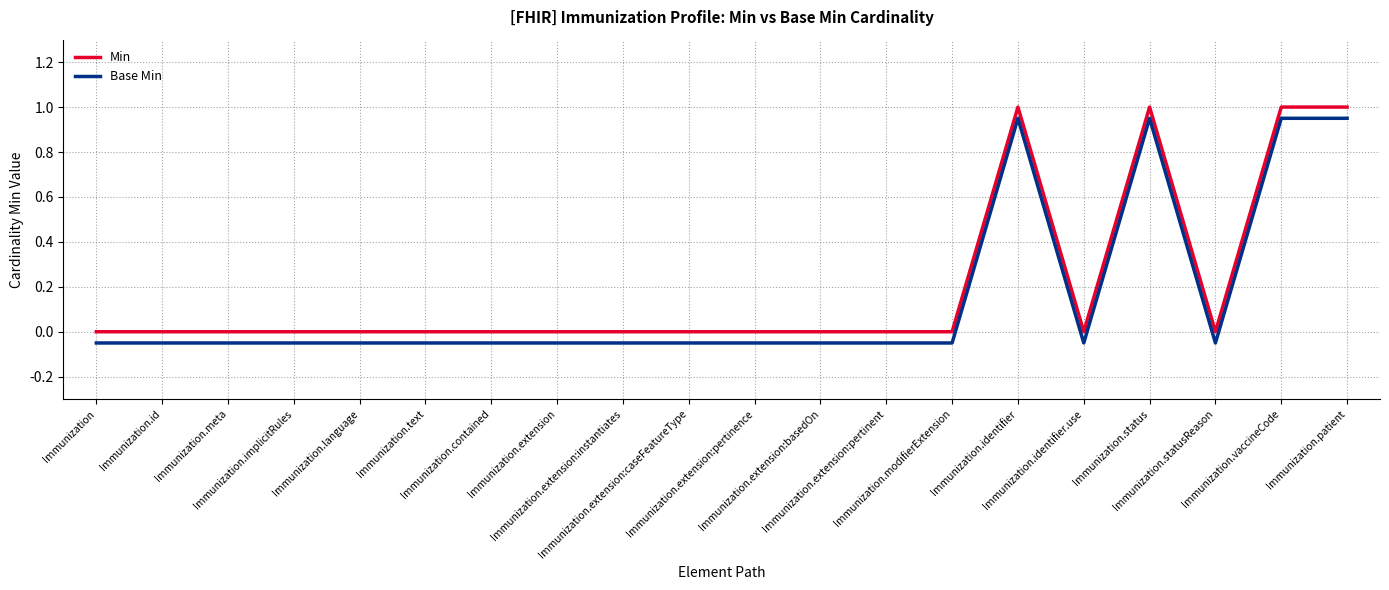

What is the difference between the maximum and minimum values in the Base Min series?

1.0